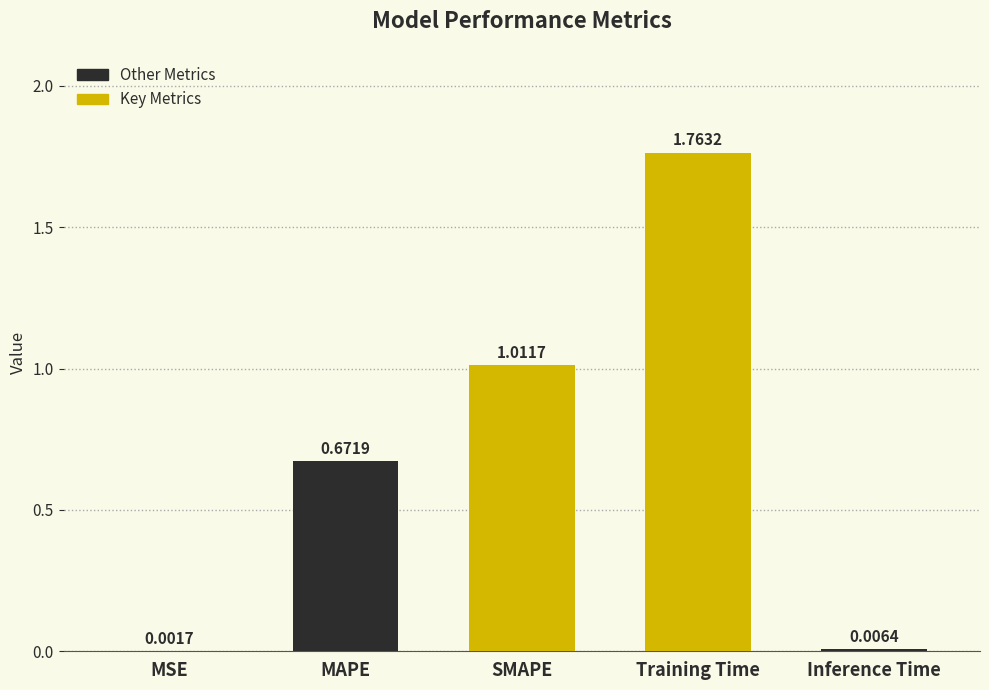

Which category has the highest value across all series?

Training Time